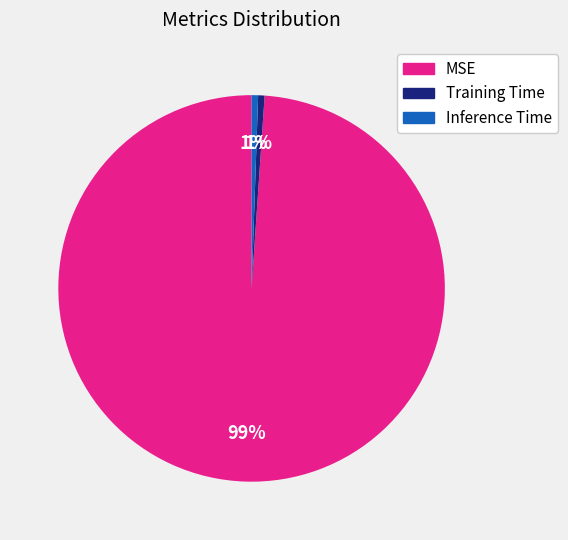

Which slice represents more than half of the pie?

MSE